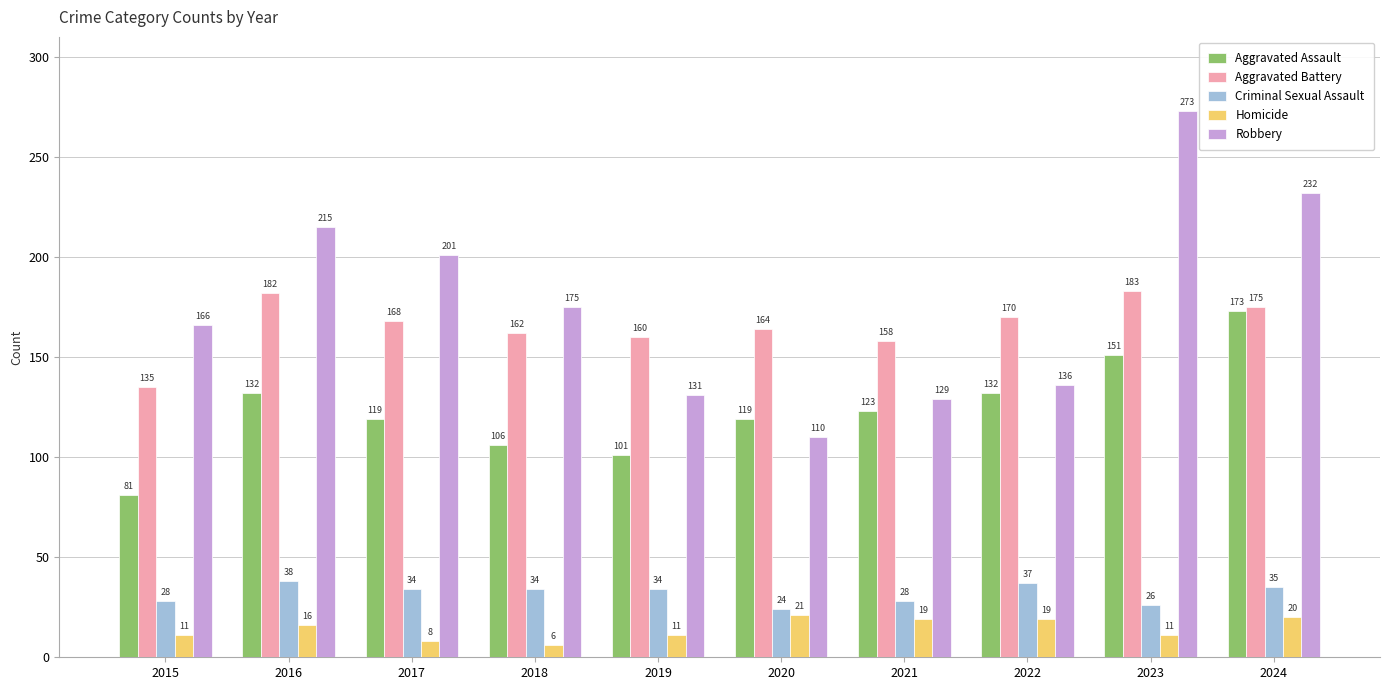

What is the greatest value displayed?

273